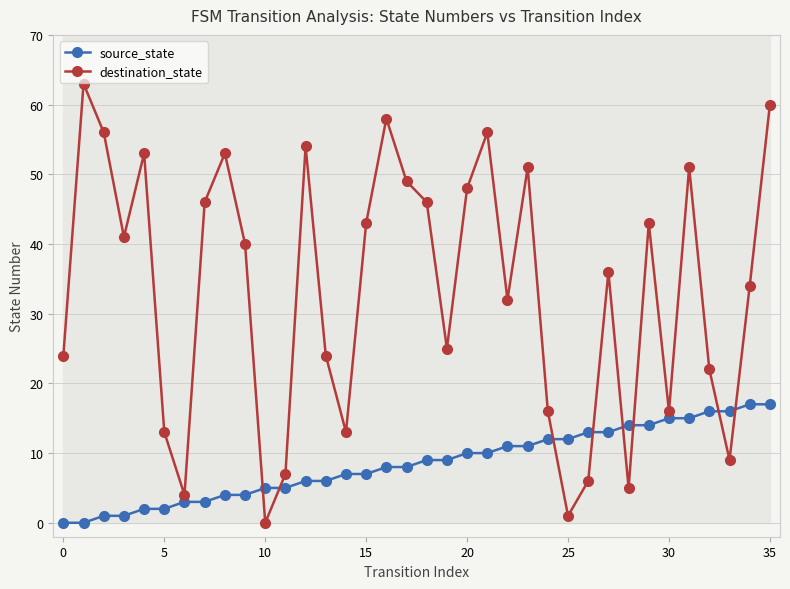

At which category is the sum across all series the highest?

35